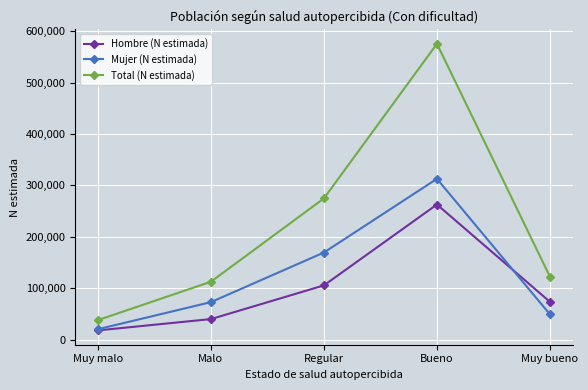

What is the average value of the Hombre (N estimada) series?

99748